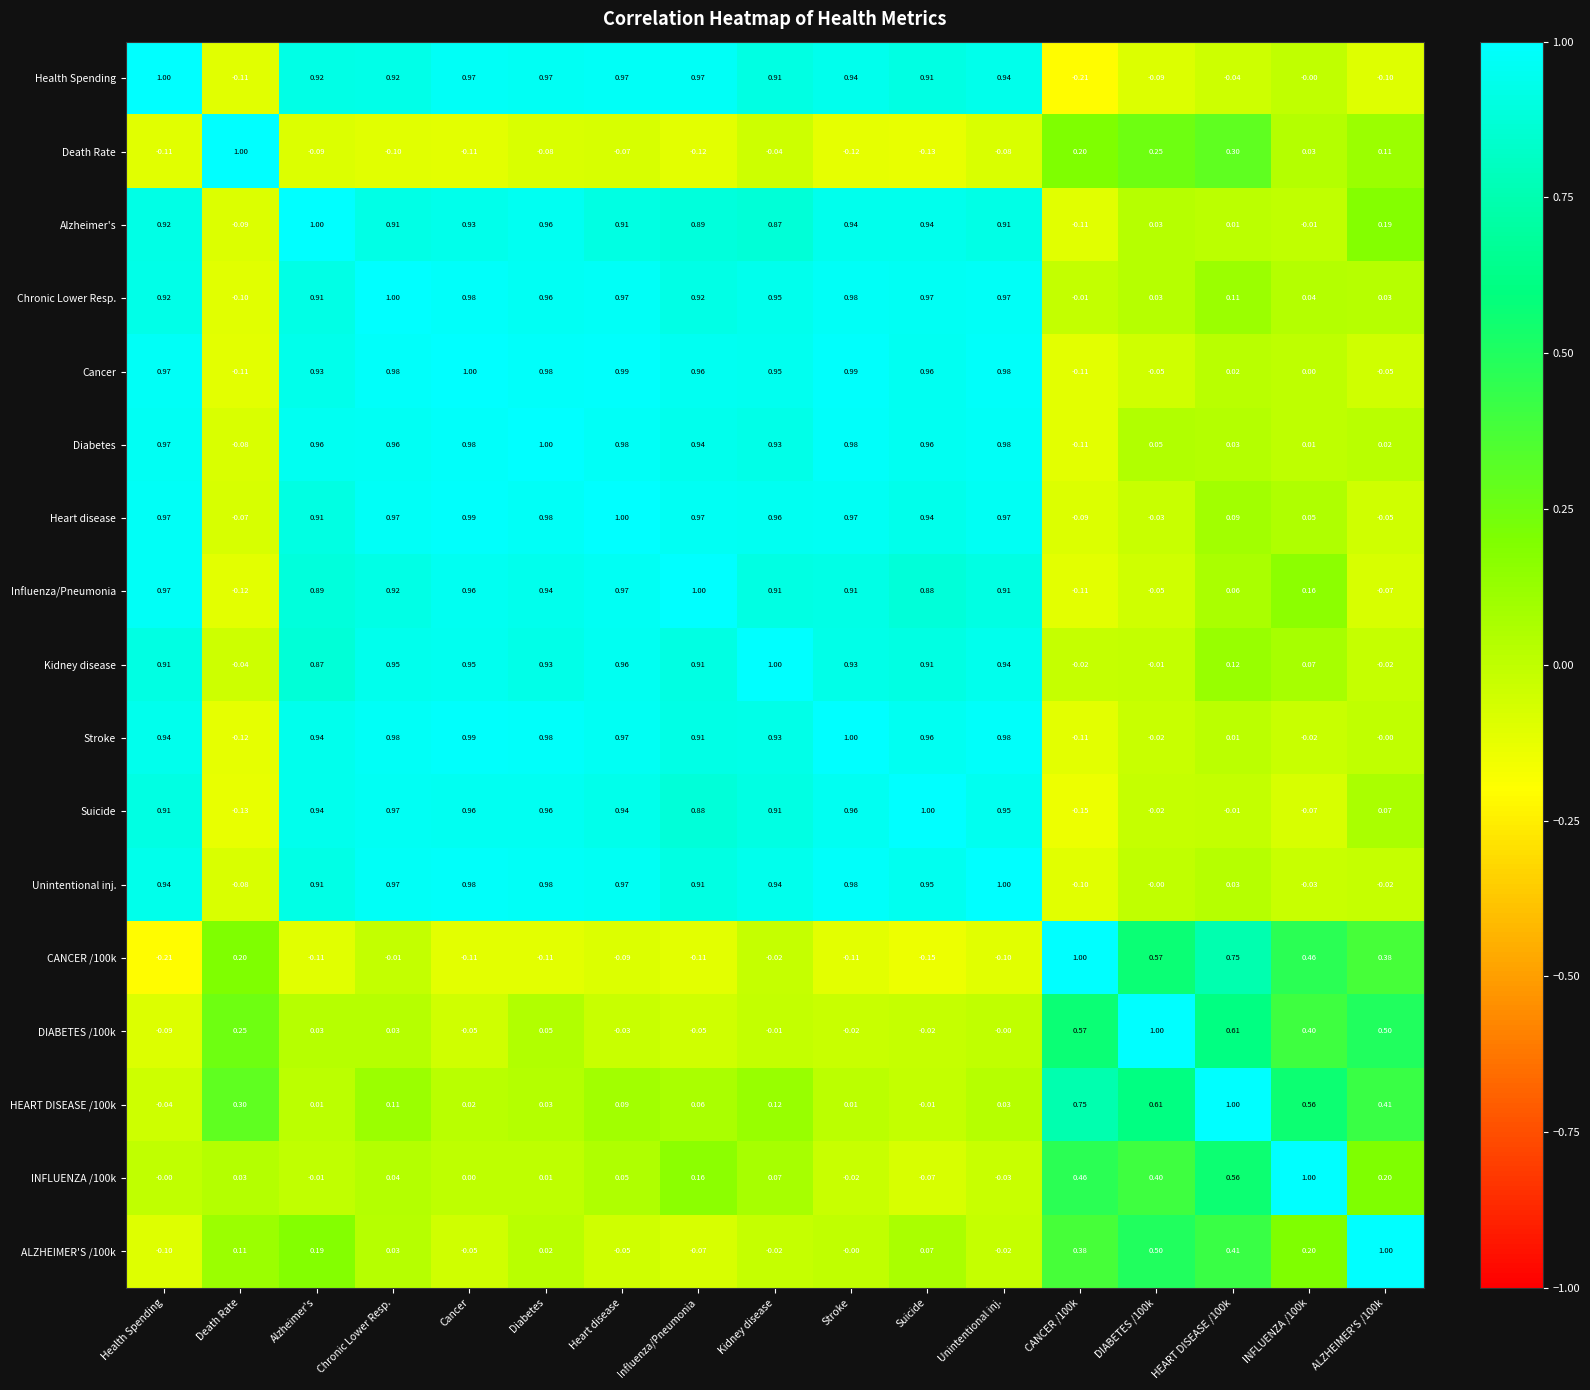

Where does the HEART DISEASE /100k series first go above 0?

Death Rate